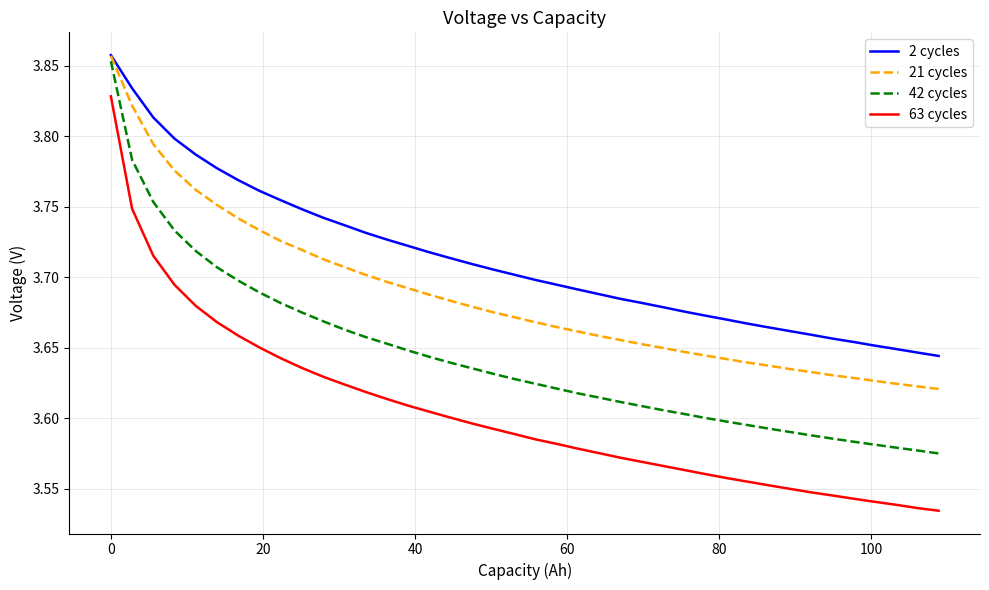

Which series has the largest total across all categories?

2 cycles